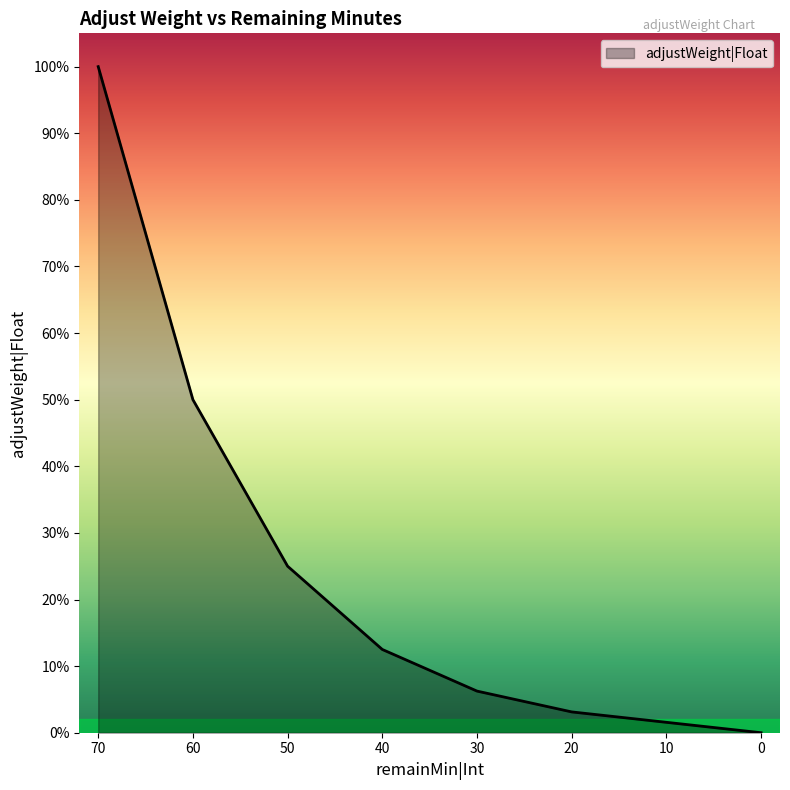

What is the sum of all values?

2.0